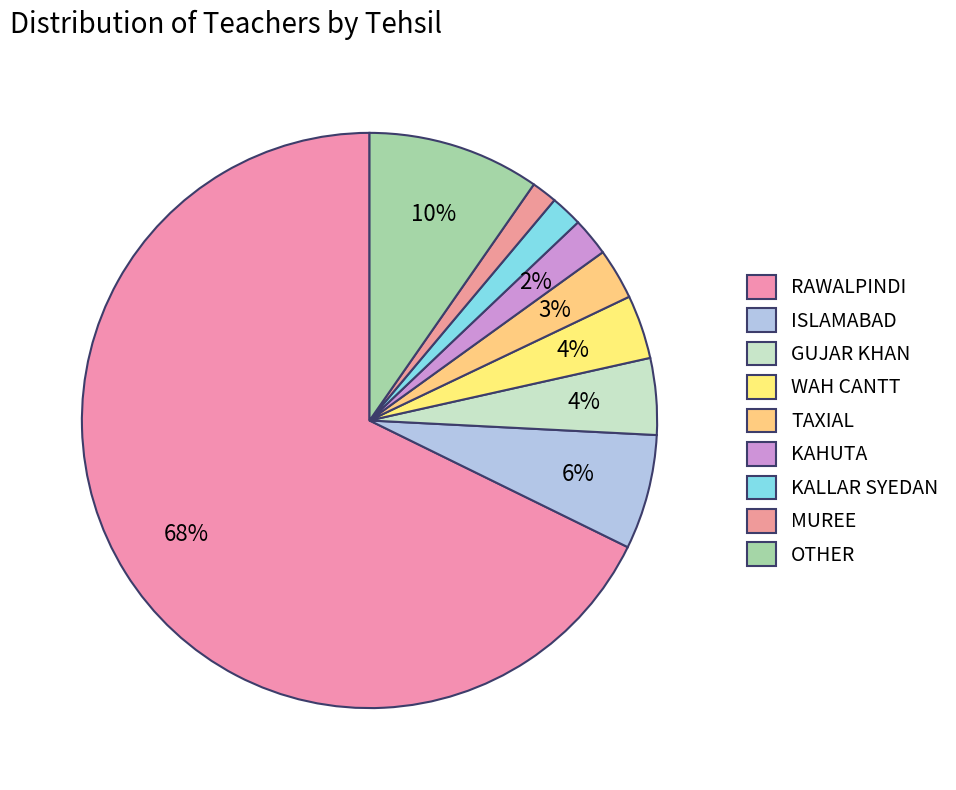

Count the number of slices in the pie.

9